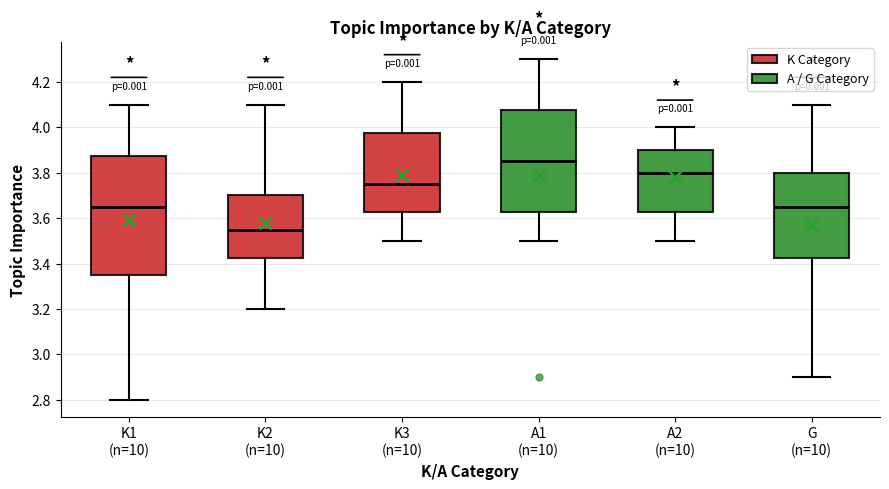

Which box's median line is the highest?

A1 (n=10)